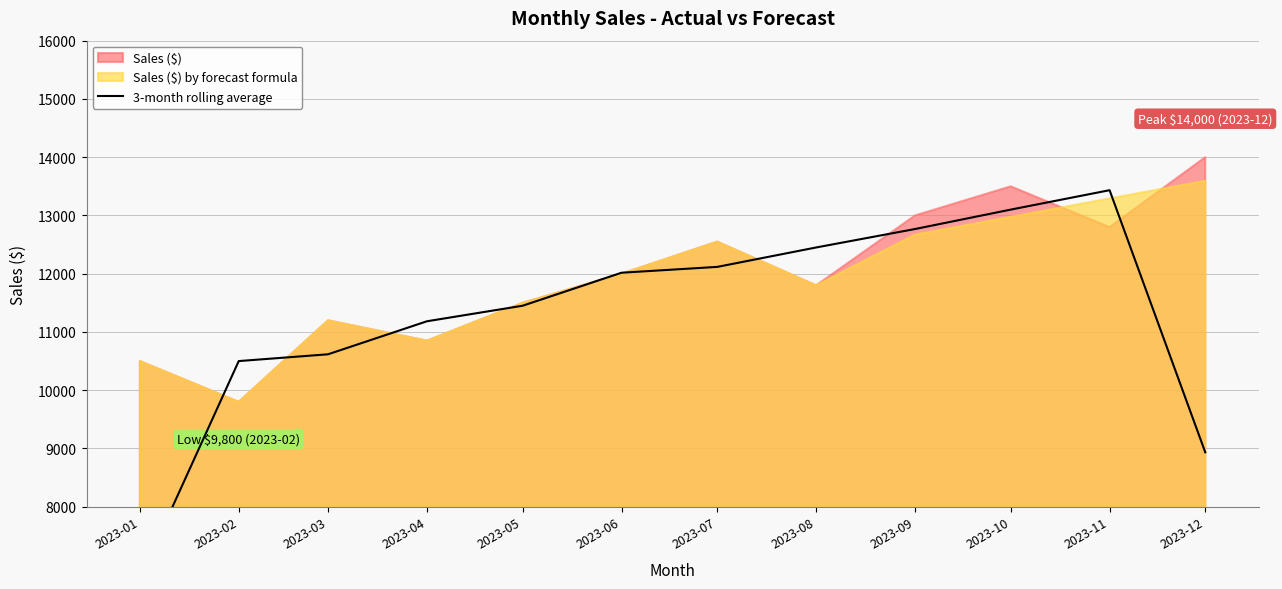

List the labels in order of value, largest first.

2023-11, 2023-10, 2023-09, 2023-08, 2023-07, 2023-06, 2023-05, 2023-04, 2023-03, 2023-02, 2023-12, 2023-01